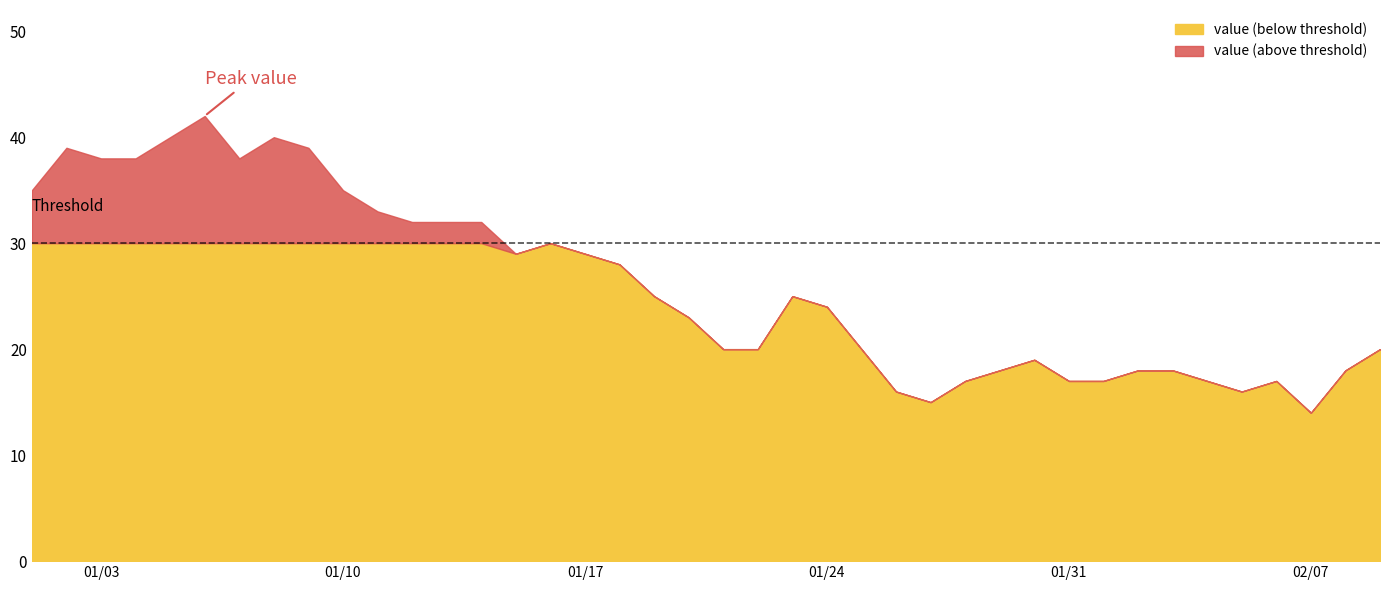

How many interior local peaks (higher than both neighbors) does the data have?

7